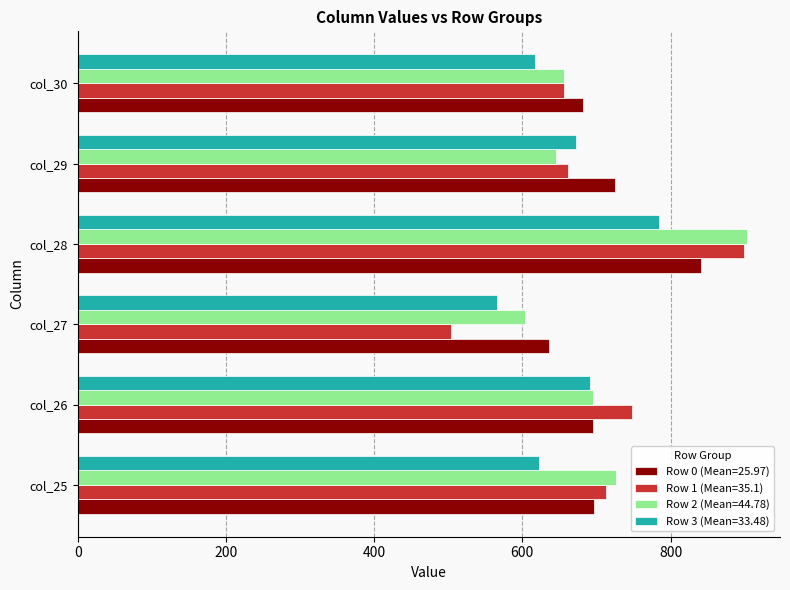

Is the value of Row 3 (Mean=33.48) at col_28 greater than the value of Row 1 (Mean=35.1) at col_27?

Yes